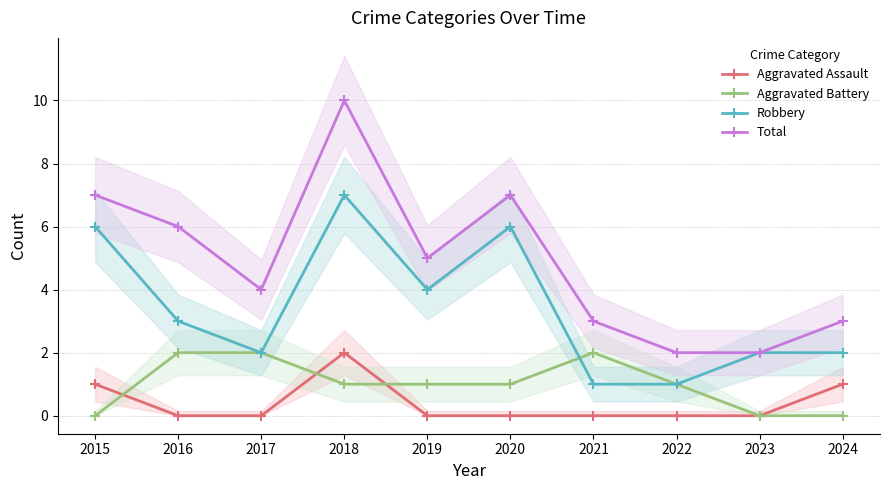

What is the highest value of the Aggravated Assault series?

2